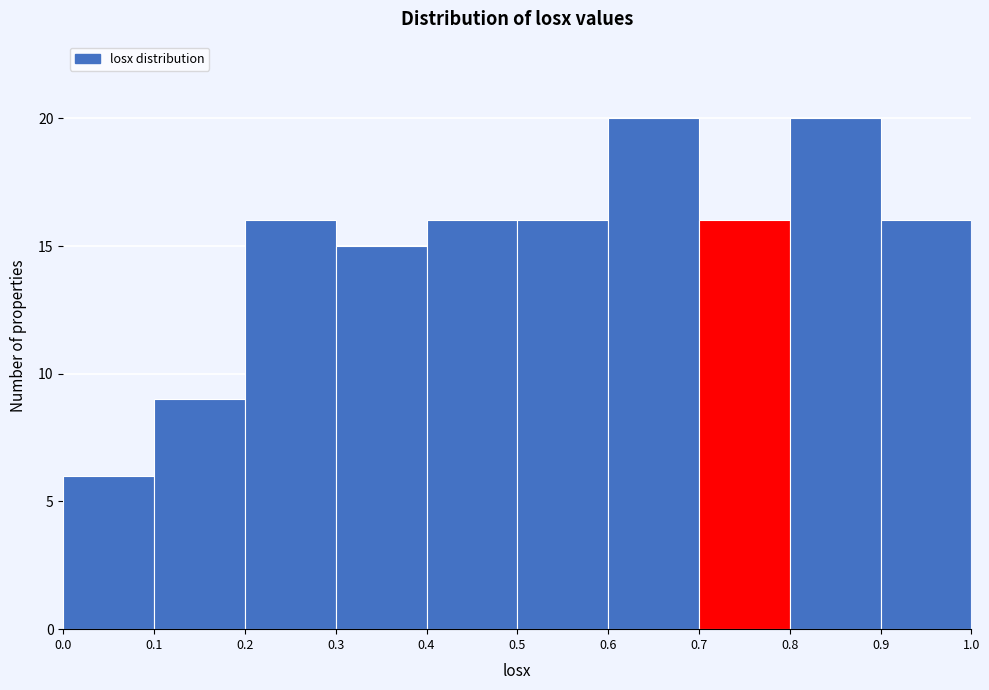

What is the height of the bar covering 0.9 to 1.0 on the x-axis? The values are not printed on the chart, so give them approximately, as read against the axis.

16